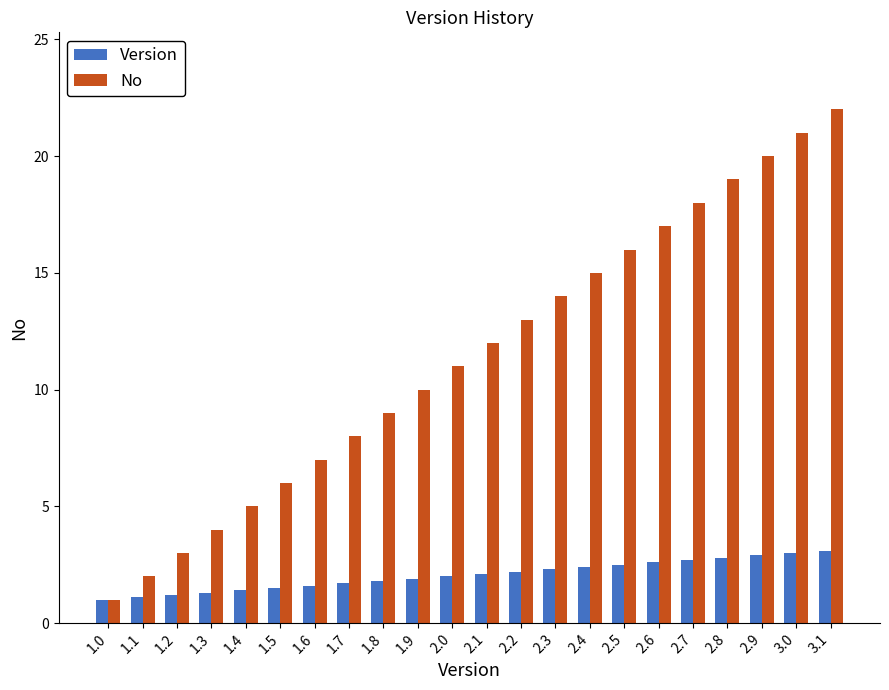

Which series has the widest spread of values?

No